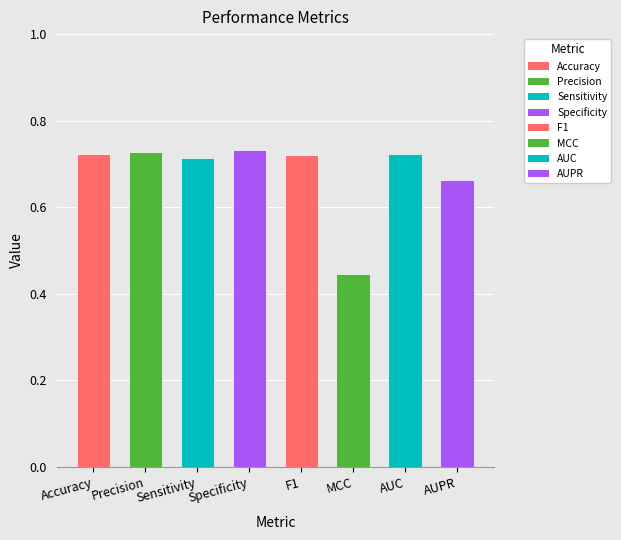

Where is the data nearest to the value 0?

MCC